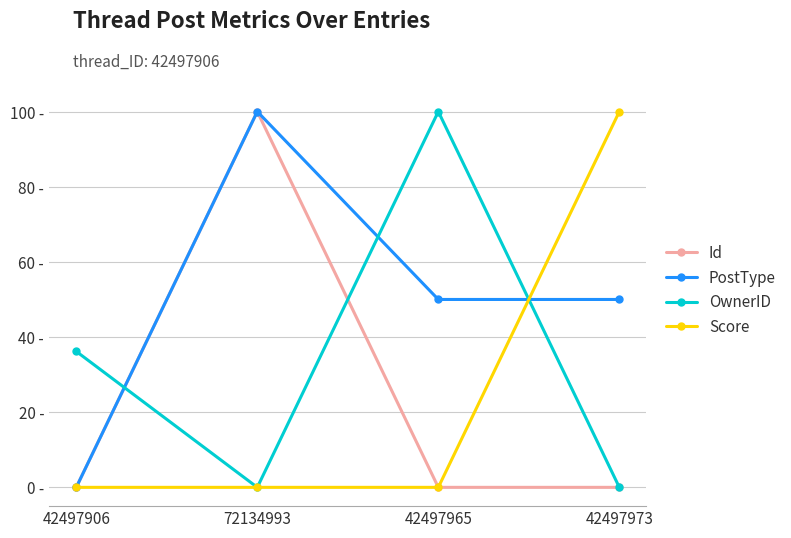

Between 42497973 and 72134993, which is larger?

72134993